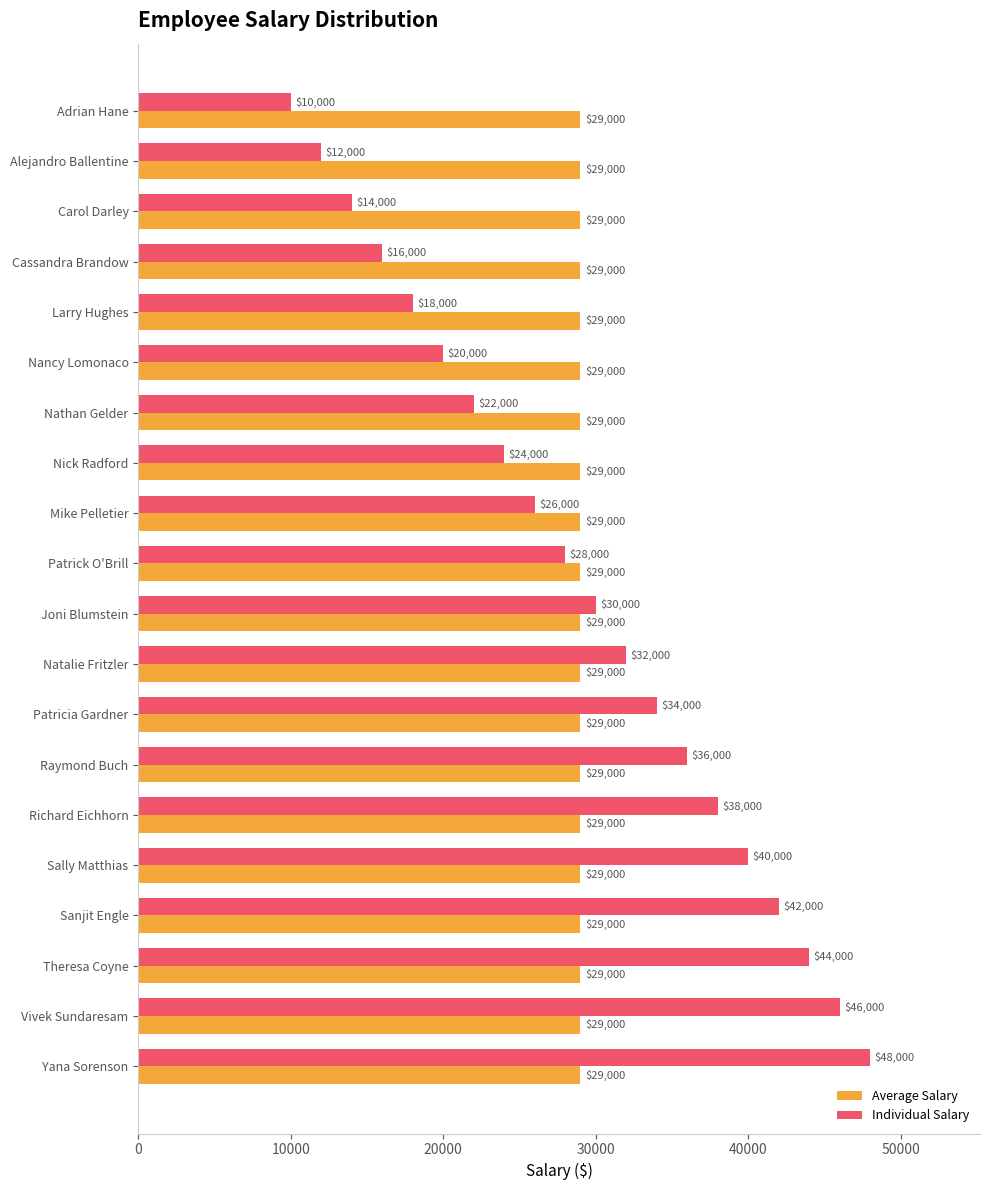

Which series has the largest range (max minus min)?

Individual Salary